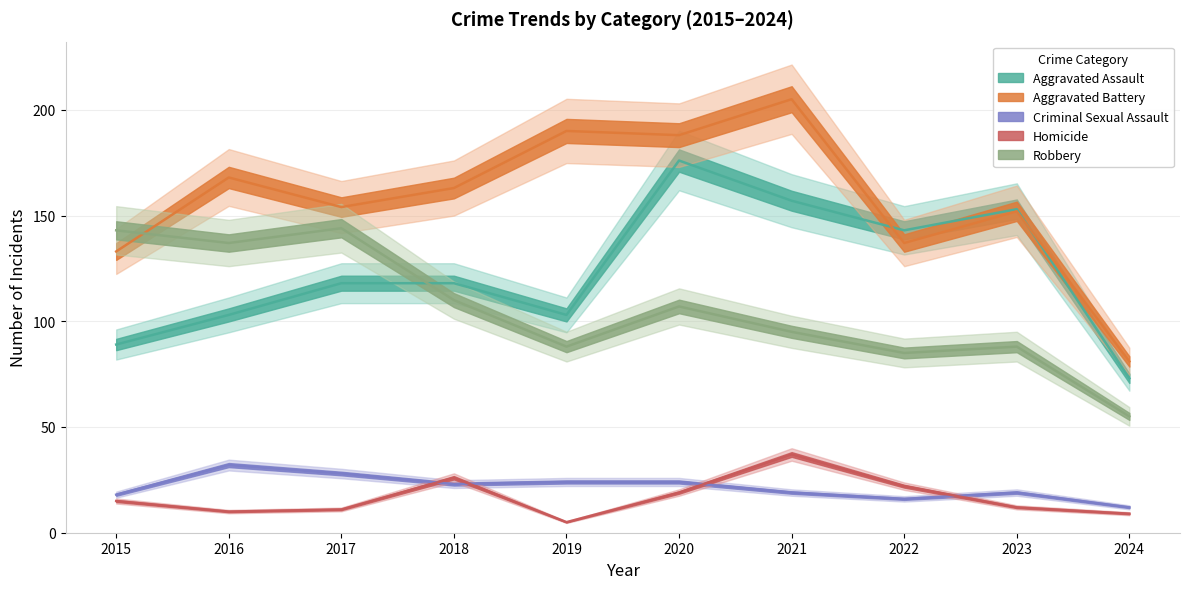

The Criminal Sexual Assault series shows 16 at 2022. True or false?

True